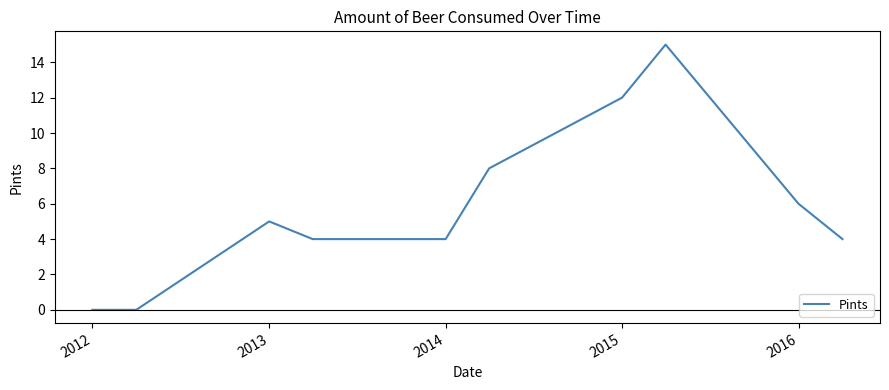

What is the maximum value shown in the chart?

15